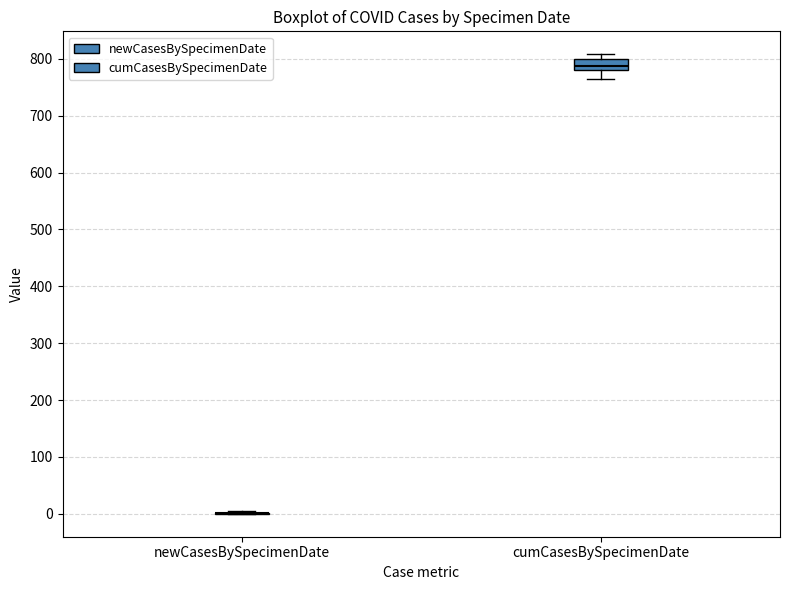

Reading left to right, read every box against the y-axis: the position of its median line, the range the box covers, and the ends of its whiskers. The values are not printed on the chart, so give them approximately, as read against the axis.

newCasesBySpecimenDate: box collapsed to a line at 0, whiskers 0 to 10
cumCasesBySpecimenDate: median 790, box 780 to 800, whiskers 770 to 810